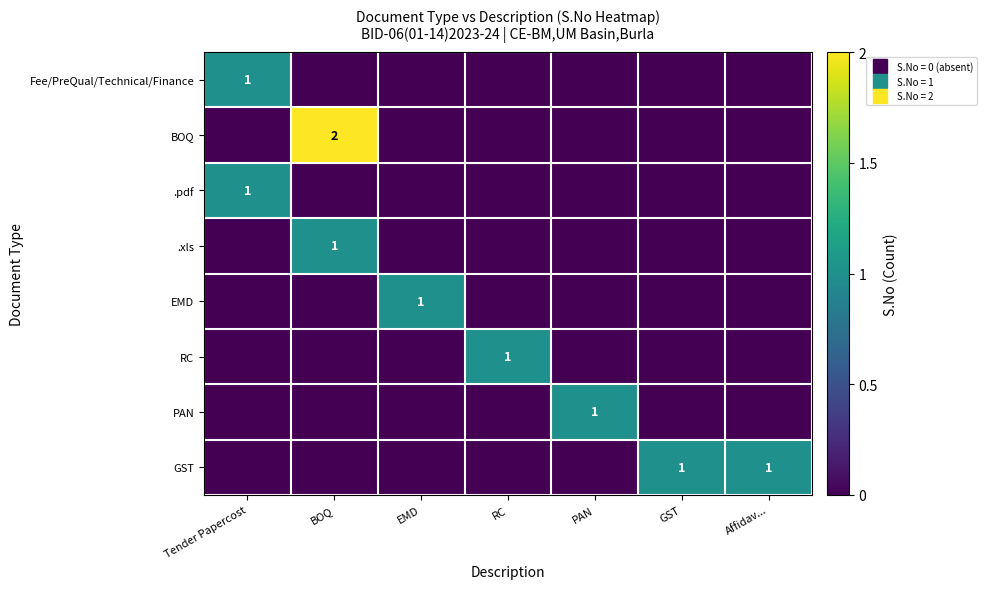

What is the sum of all GST values?

2